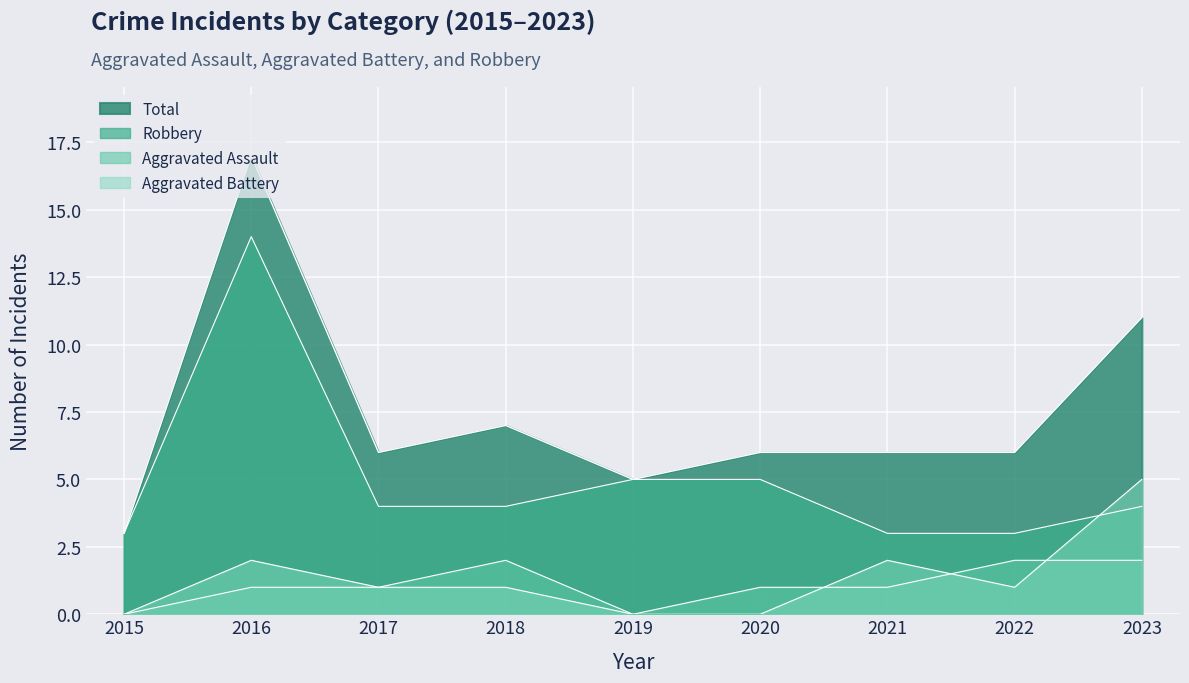

Reading left to right, extract all data points from this chart.

Aggravated Assault: 0	1	1	2	0	1	1	2	2
Aggravated Battery: 0	2	1	1	0	0	2	1	5
Robbery: 3	14	4	4	5	5	3	3	4
Total: 3	17	6	7	5	6	6	6	11